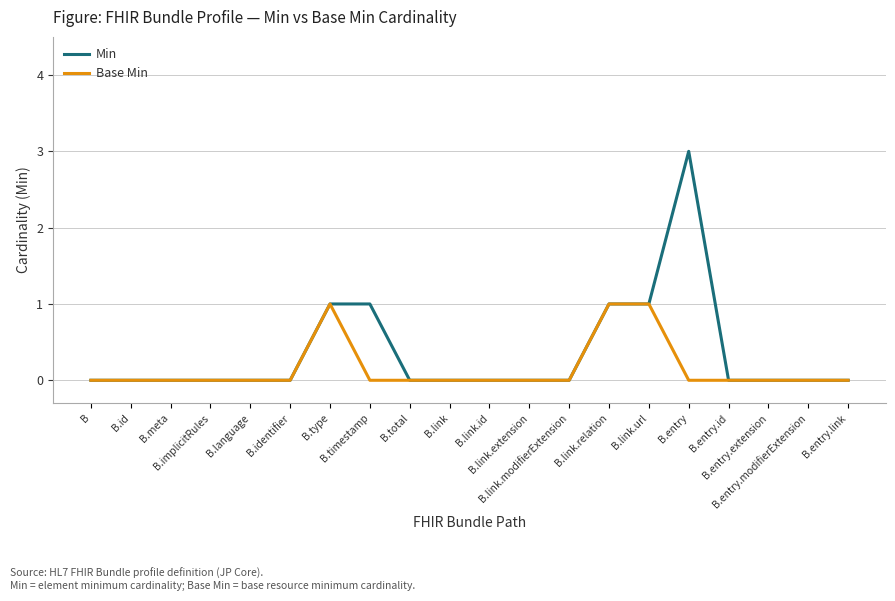

Which series has the largest range (max minus min)?

Min